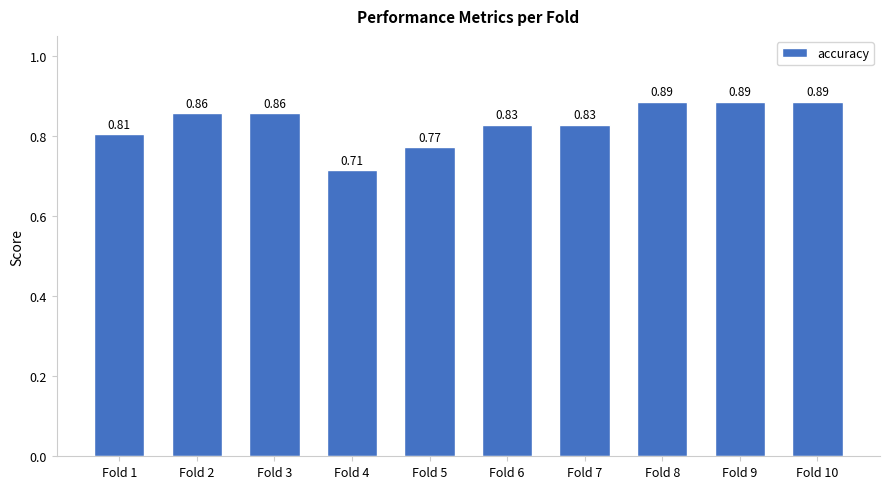

The chart shows a value of 0.3 at Fold 6. True or false?

False